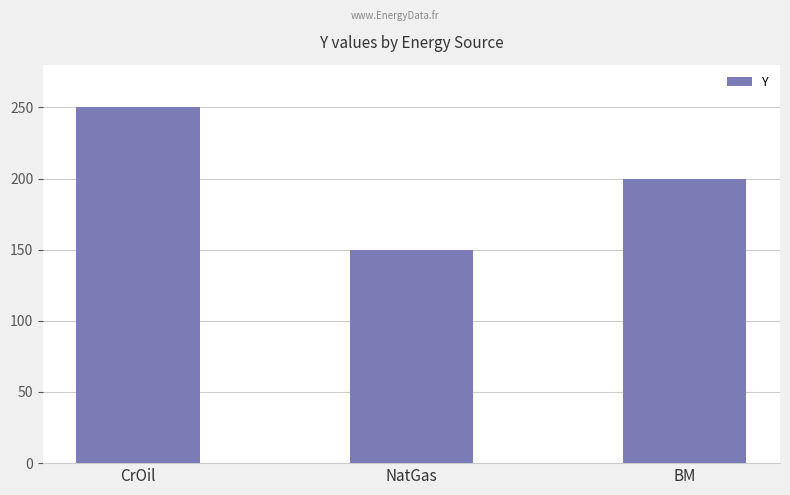

Does the chart contain stacked bars?

No